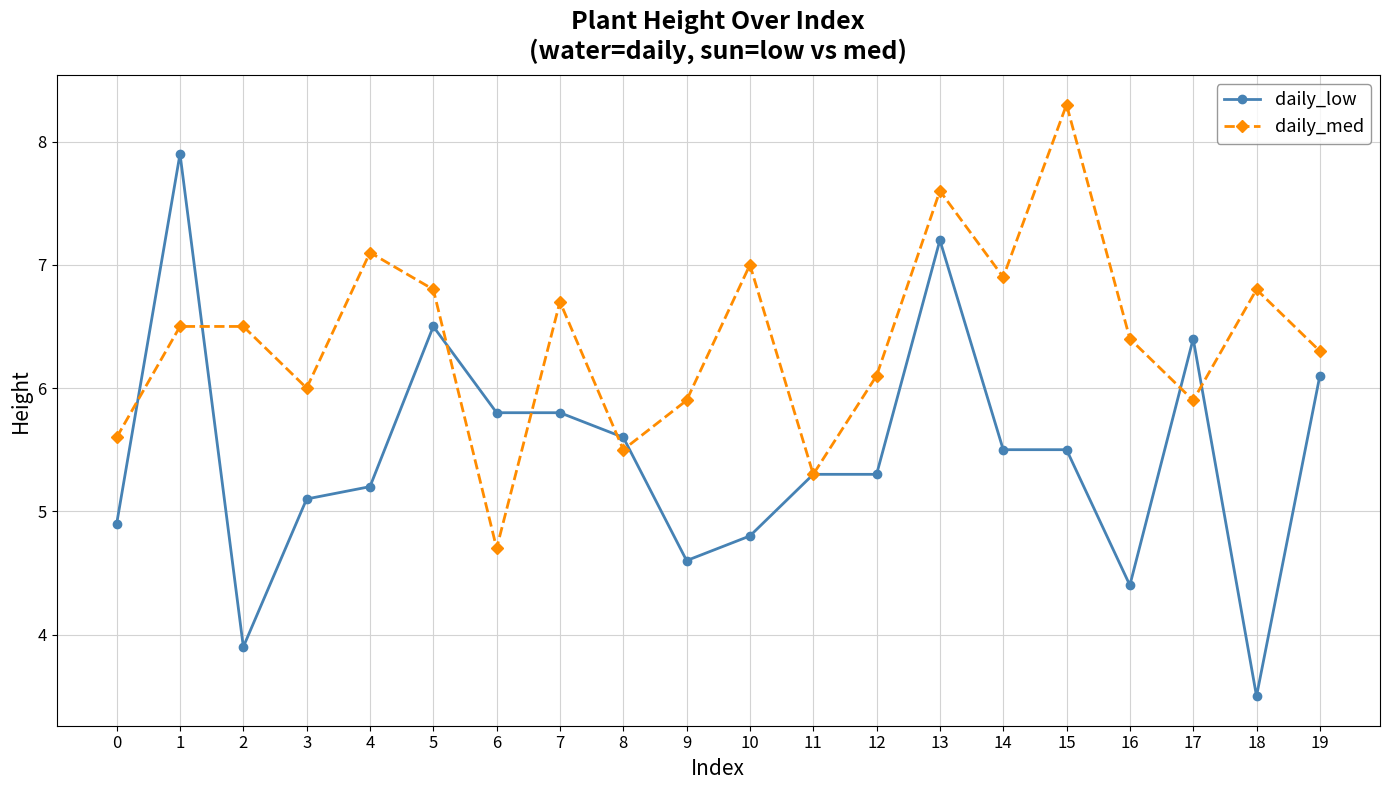

What is the maximum value for daily_med?

8.3